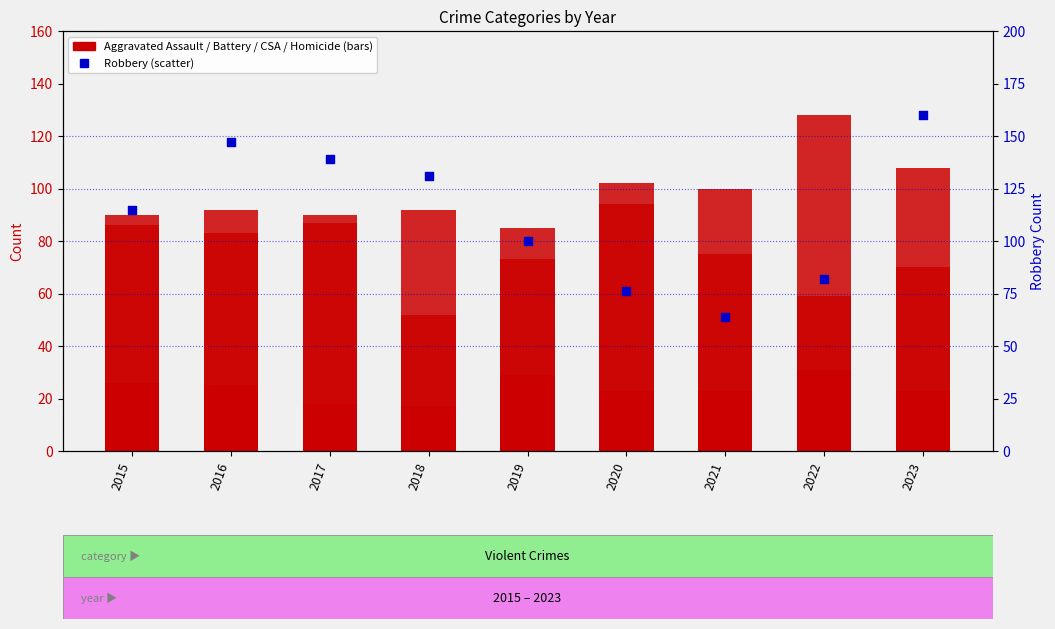

At how many categories does at least one series exceed 156?

1